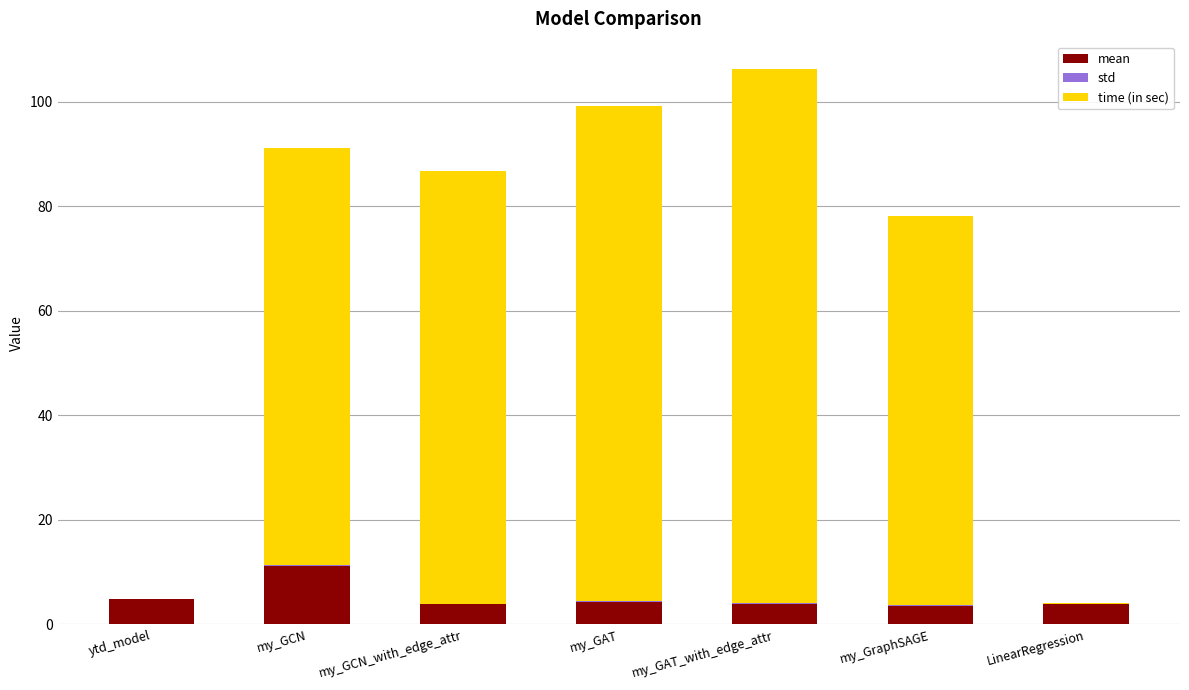

At which category is the sum across all series the highest?

my_GAT_with_edge_attr